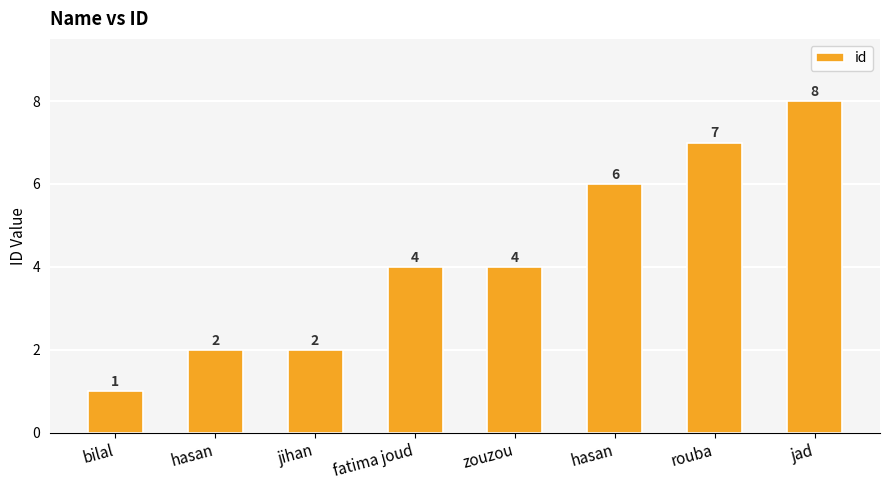

Are the bars horizontal?

No